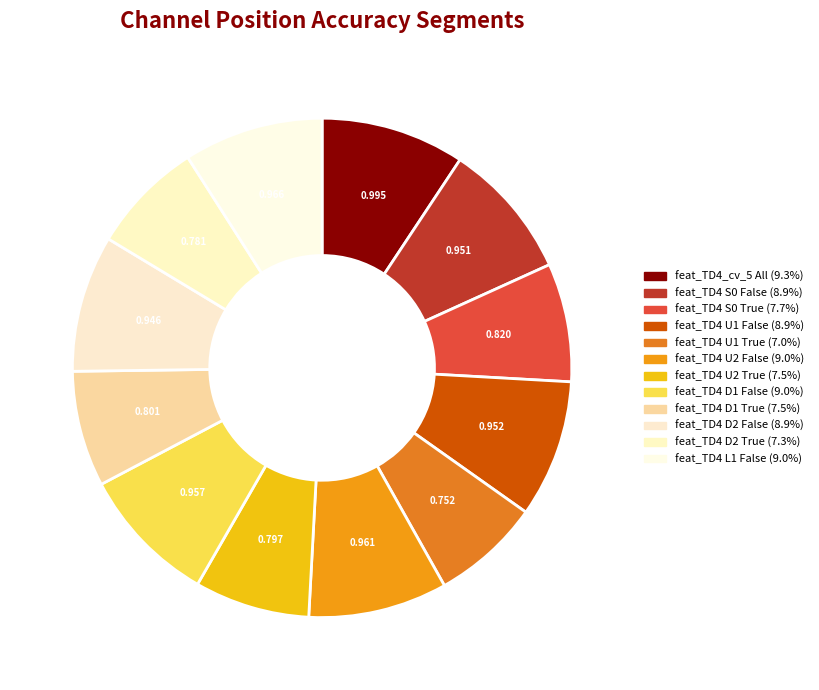

Count the number of slices in the pie.

12